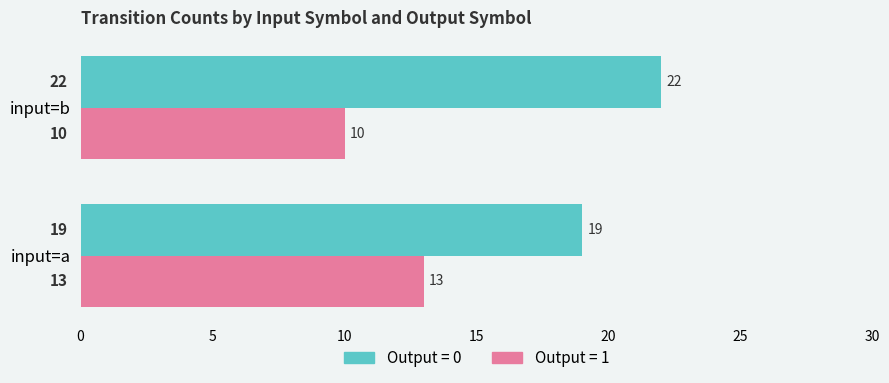

What are all the series names shown in the legend?

Output = 0, Output = 1